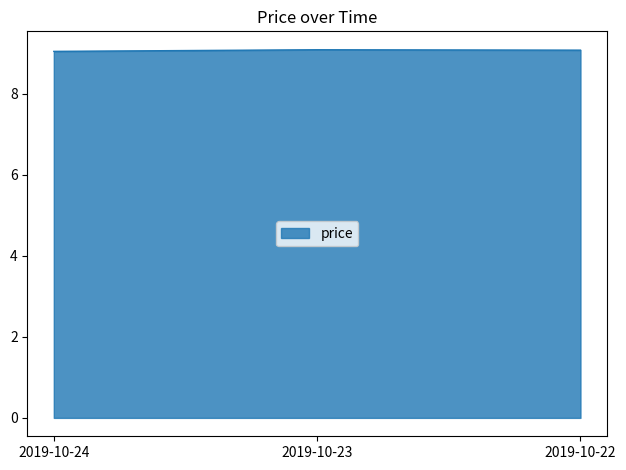

How many values are between 9 and 10?

3